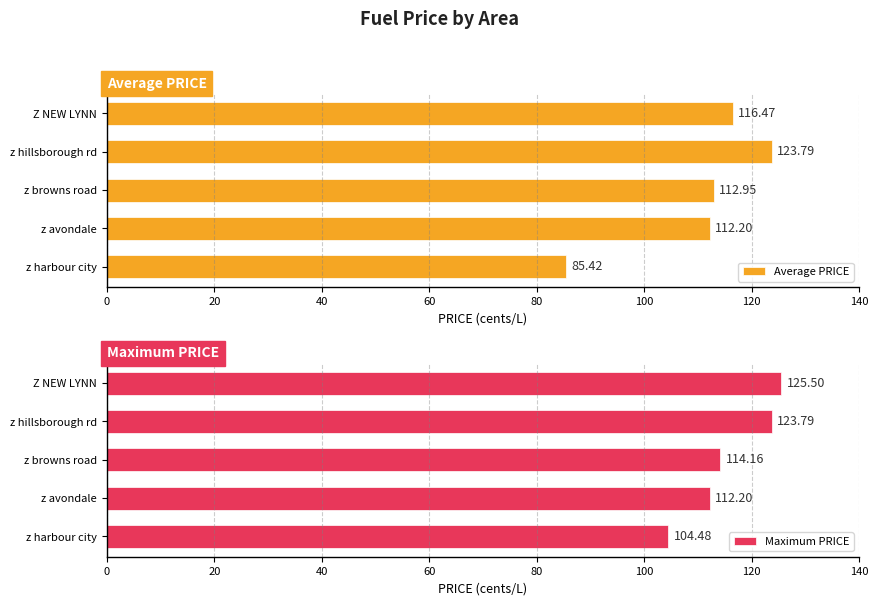

What is the difference between the Average PRICE values at z avondale and z hillsborough rd?

11.6